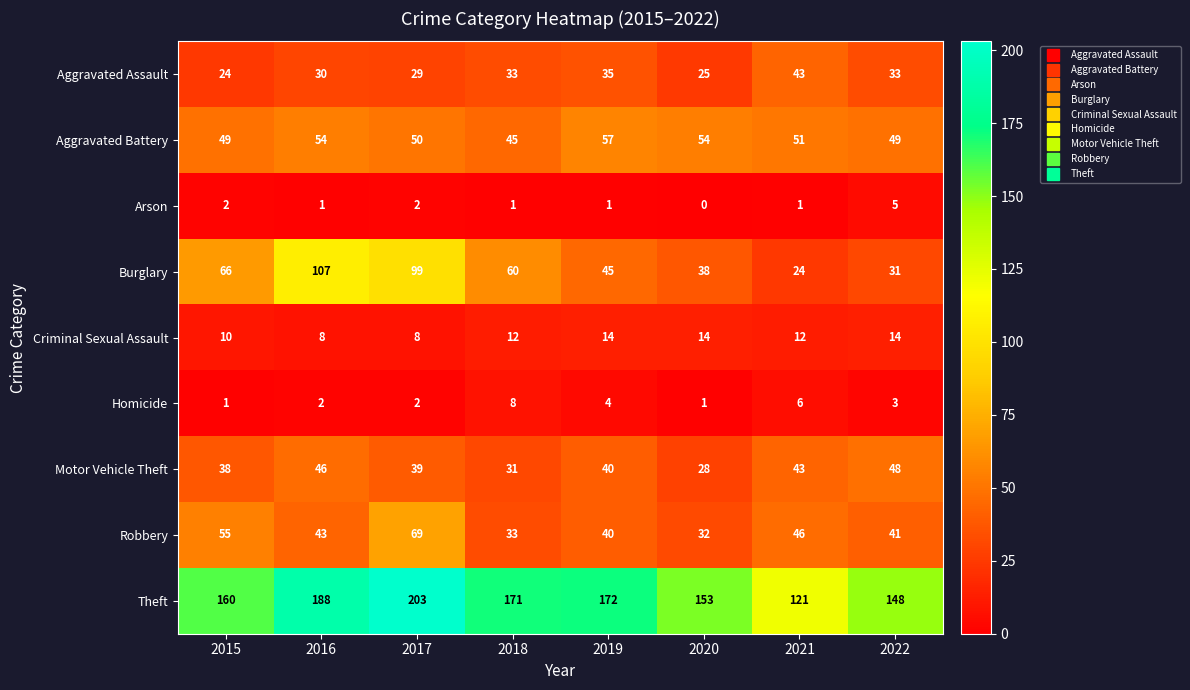

Which series has the widest spread of values?

Burglary